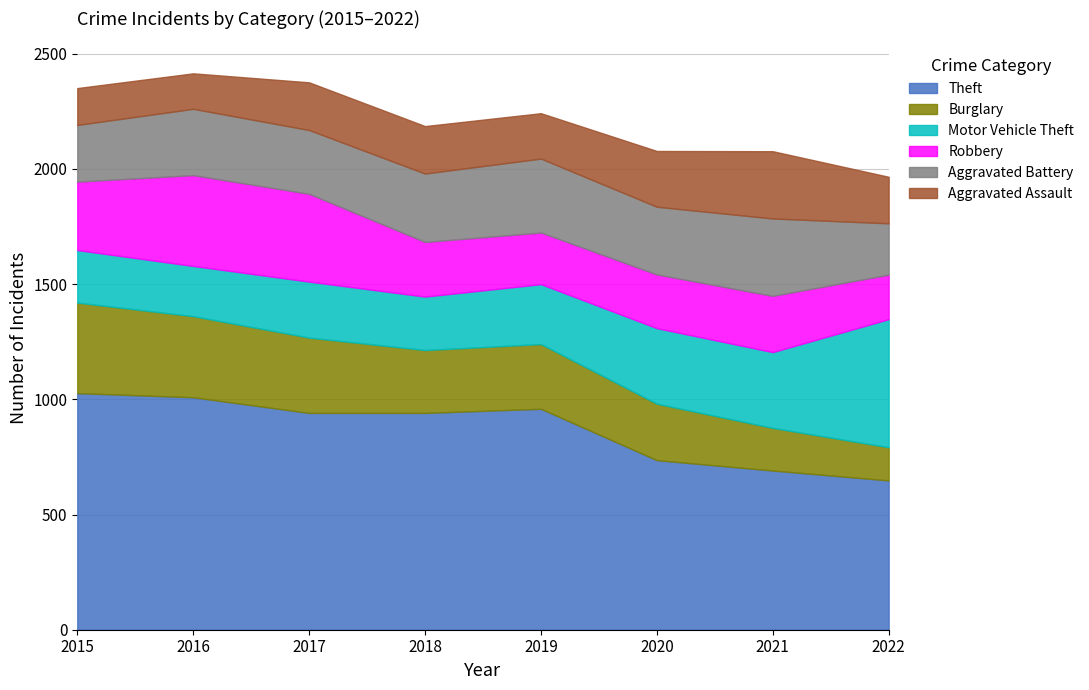

The value of Theft at 2022 is 648. True or false?

True